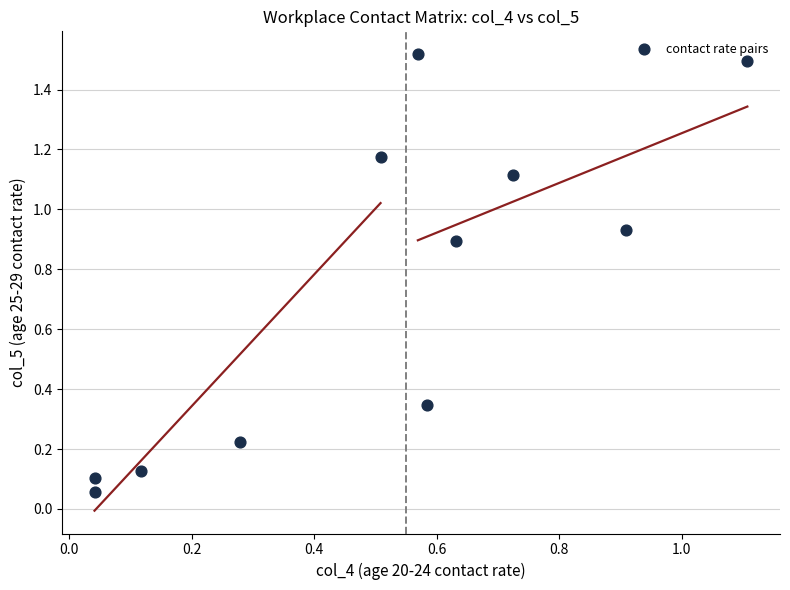

What is the average Y value?

0.7